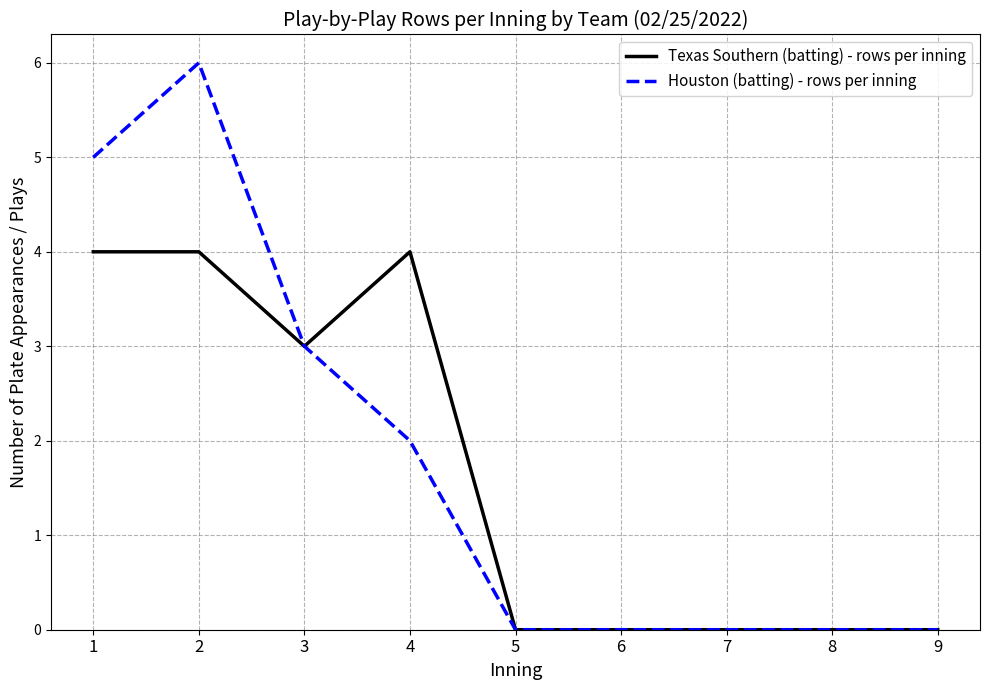

How many Texas Southern (batting) - rows per inning values are between 0 and 4?

9